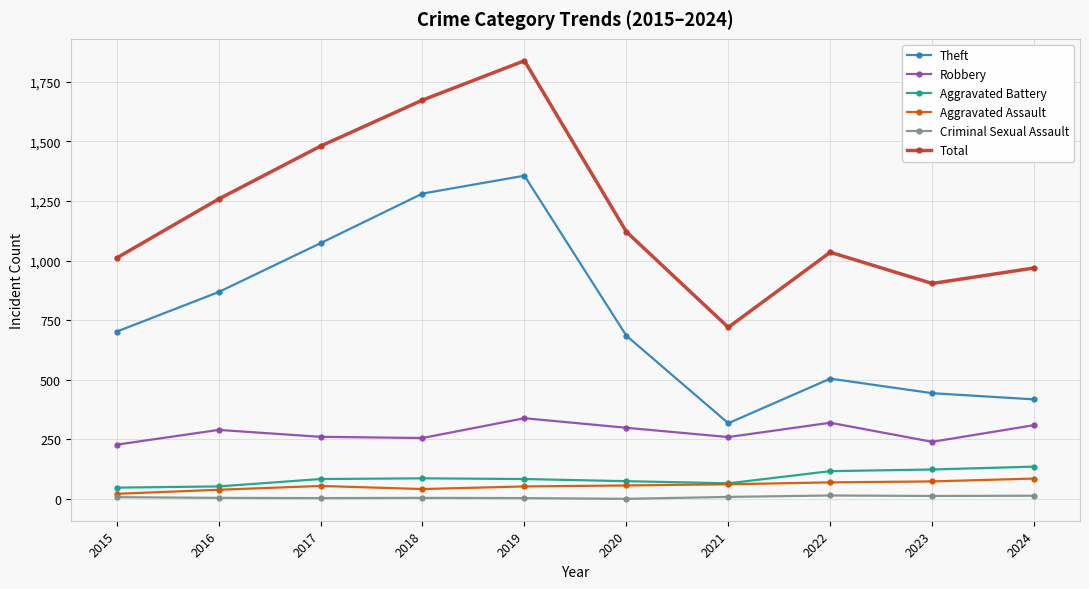

At which category does Theft reach its first local peak?

2019